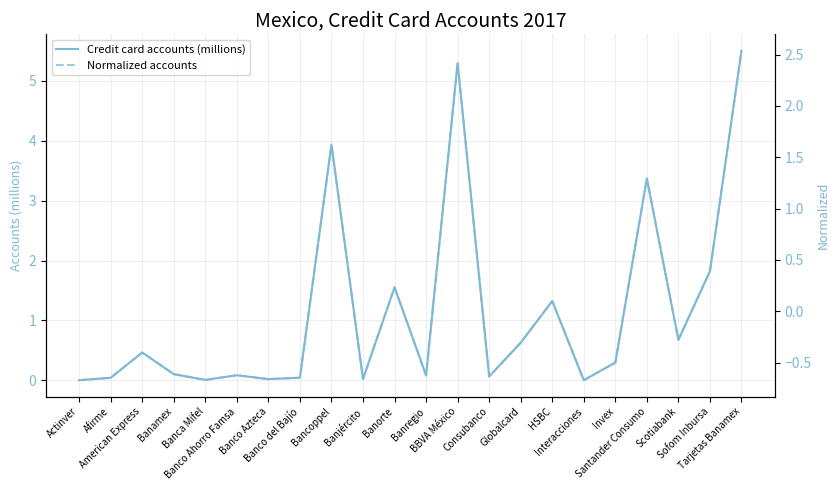

The Credit card accounts (millions) series shows 0.6 at Globalcard. True or false?

True